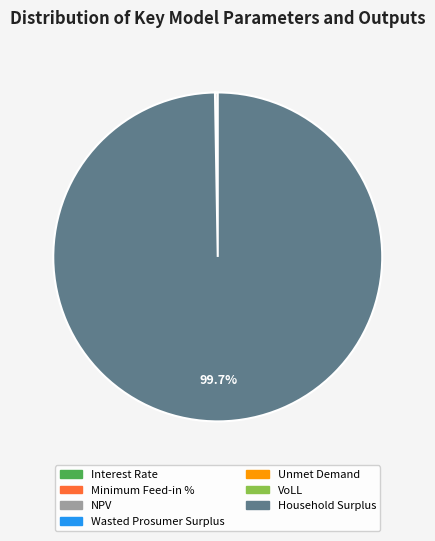

Which category accounts for the majority?

Household Surplus